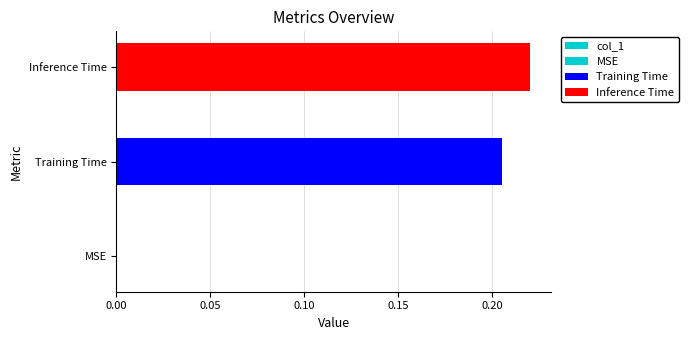

Does the chart contain any negative values?

No